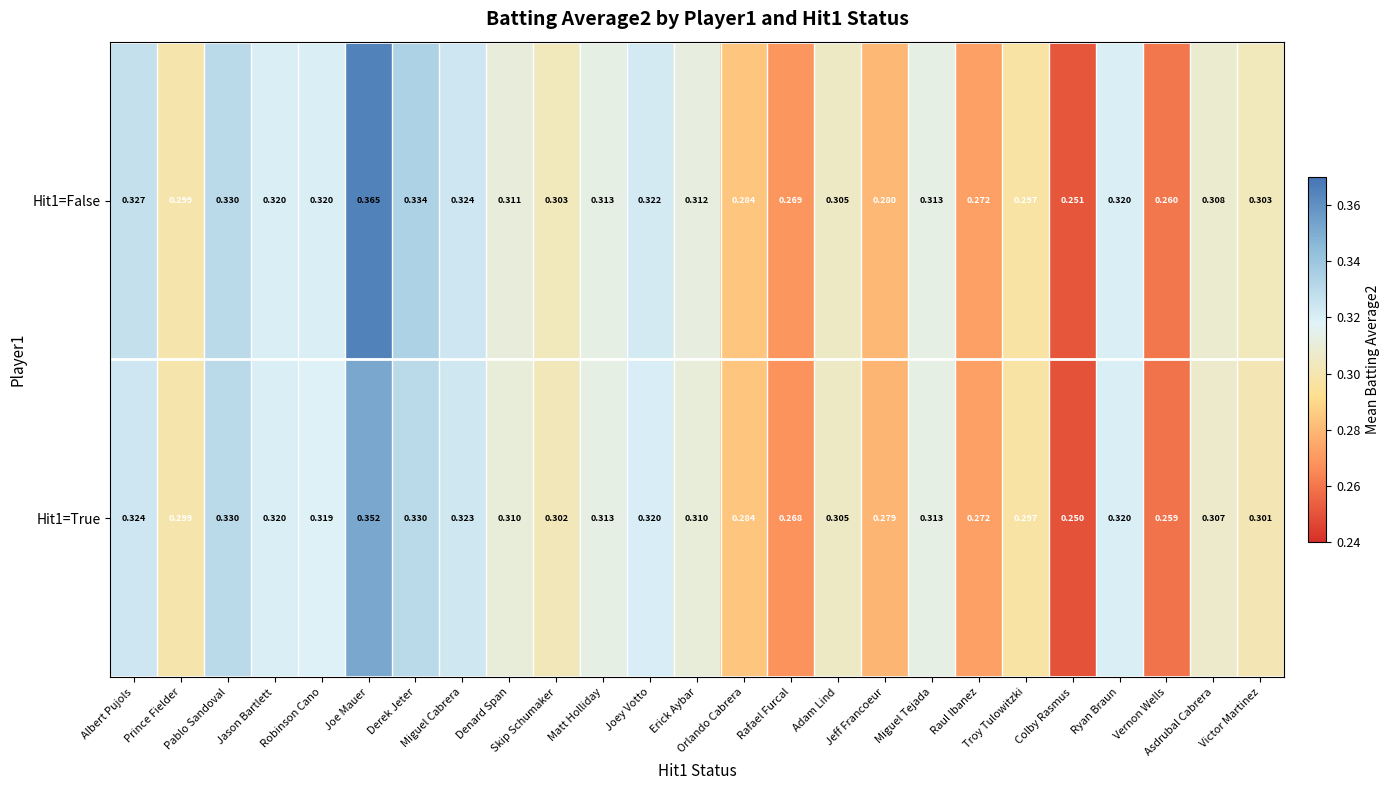

How many distinct data groups are displayed?

2